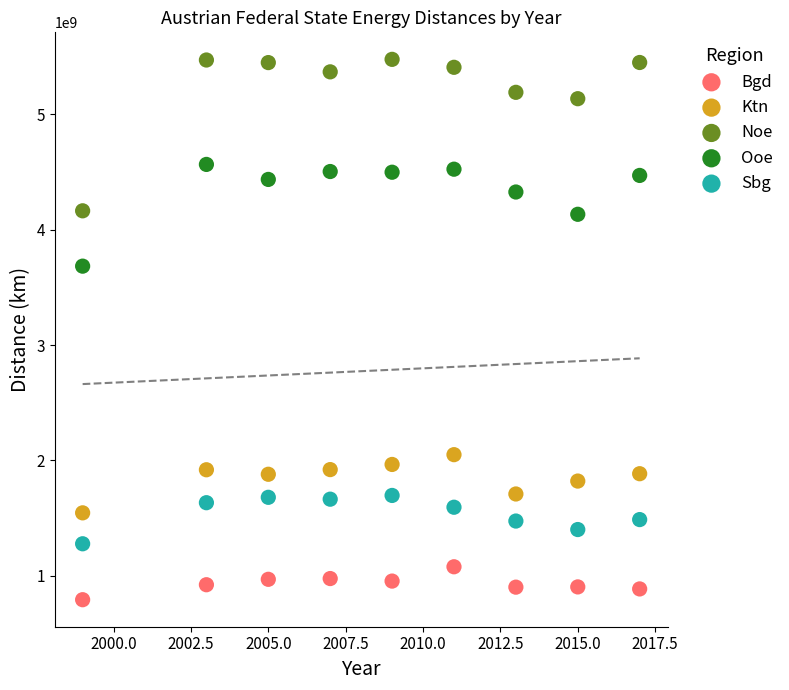

Across all data points, what is the range of Y values (max minus min)?

4684016852.5